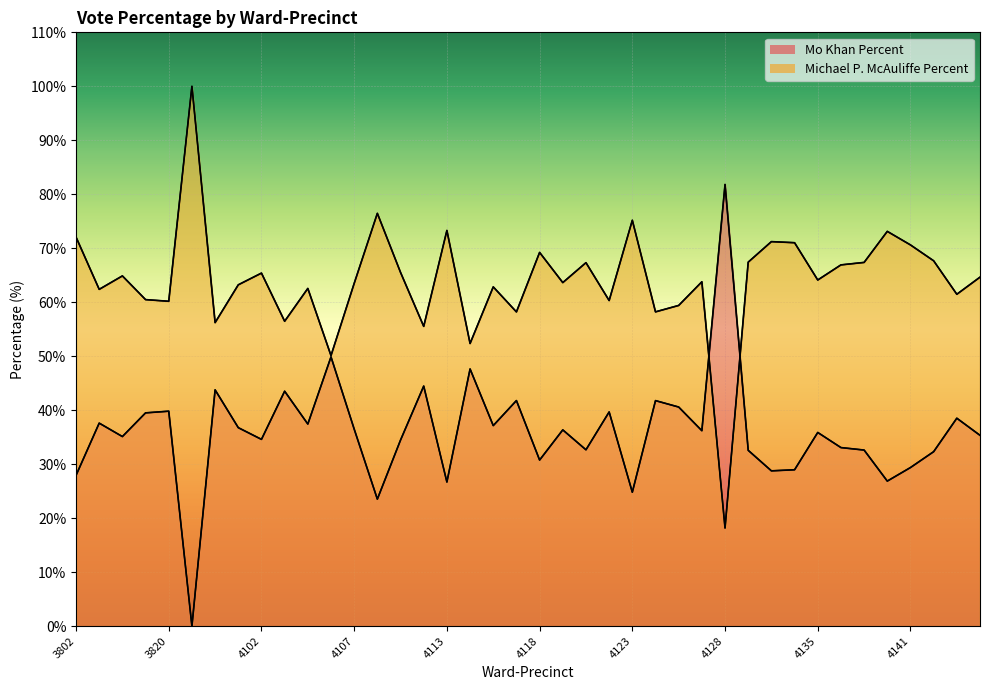

True or false: Mo Khan Percent and Michael P. McAuliffe Percent intersect in this chart.

True